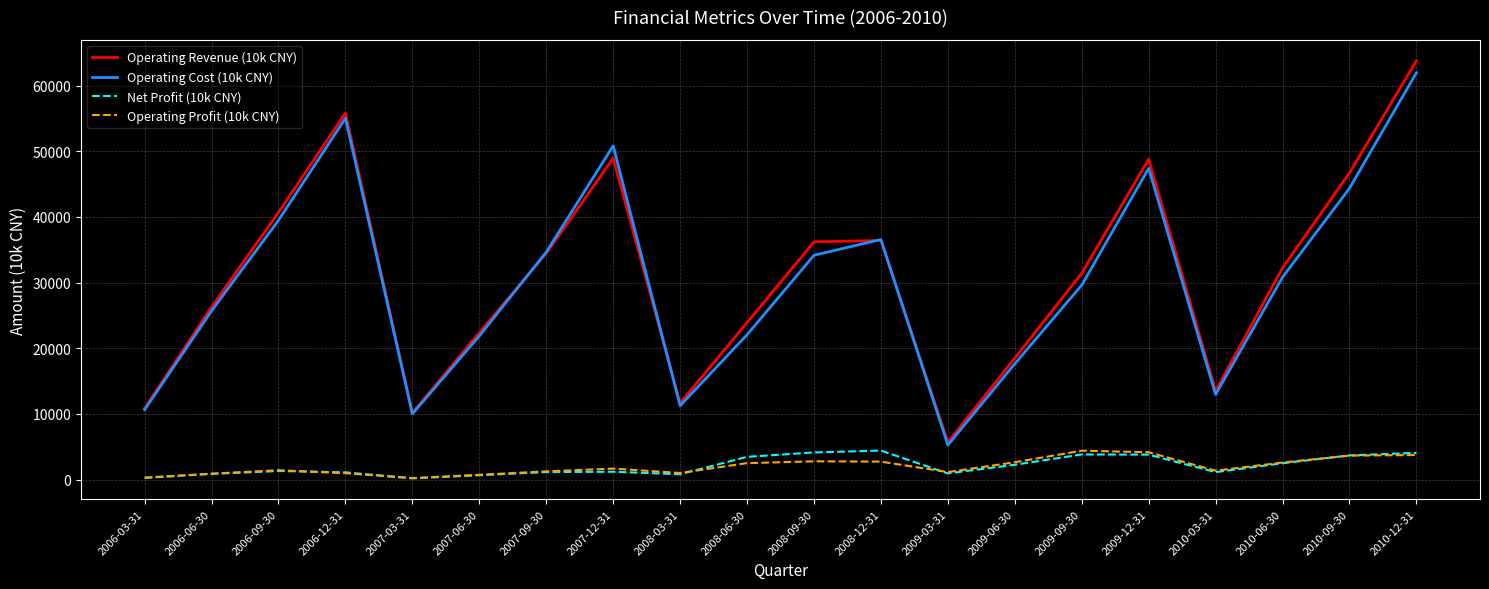

How many lines are shown in the chart?

4